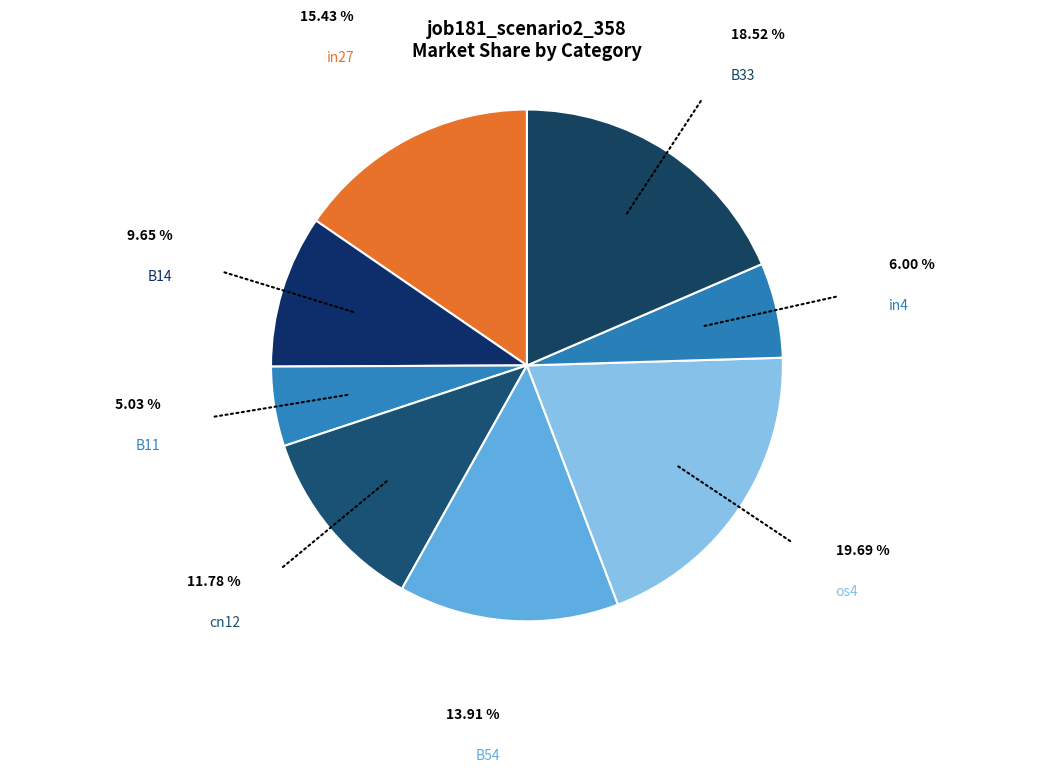

Between B54 and in27, which is larger?

in27